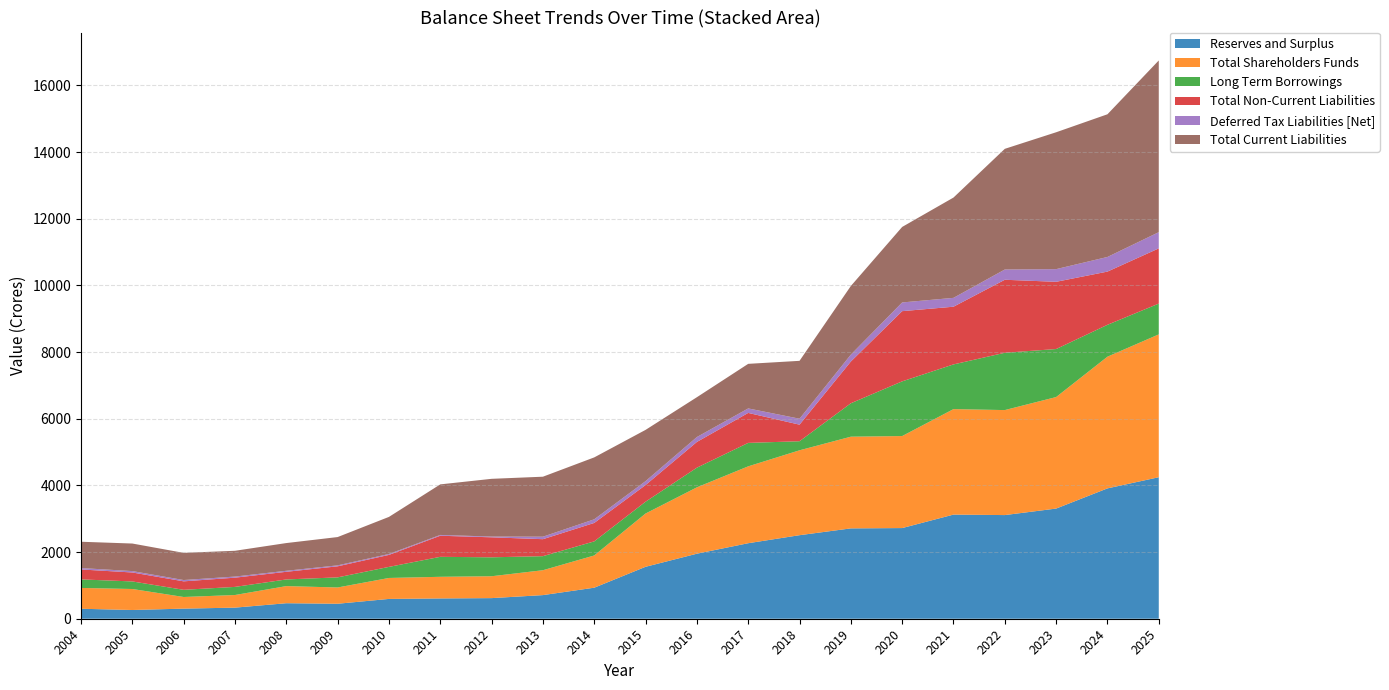

Reading left to right, list all the values displayed in this chart.

Reserves and Surplus: 299.3	261.8	303.3	333.0	465.6	449.4	594.5	608.9	618.5	708.8	931.1	1558.1	1950.8	2265.7	2506.4	2710.6	2720.2	3124.3	3109.8	3305.2	3910.7	4245.3
Total Shareholders Funds: 624.6	630.1	349.0	378.6	513.3	488.4	628.7	649.1	656.3	746.6	967.1	1598.5	1991.3	2306.2	2546.8	2751.0	2760.6	3164.7	3150.3	3345.6	3951.1	4285.8
Long Term Borrowings: 256.1	226.8	215.1	243.4	199.5	303.1	332.3	599.2	568.0	421.7	422.5	354.3	590.0	703.5	272.3	1002.7	1640.8	1341.0	1719.2	1440.6	956.6	923.5
Total Non-Current Liabilities: 298.2	268.8	254.4	276.8	229.9	331.8	359.7	632.7	599.9	509.6	553.2	499.9	772.0	899.4	497.2	1251.9	2106.4	1731.2	2190.3	2017.2	1596.4	1656.3
Deferred Tax Liabilities [Net]: 42.1	41.9	39.3	33.3	30.4	28.7	27.4	24.1	22.4	74.5	109.1	117.2	147.4	134.6	178.2	207.7	261.1	265.6	307.9	380.0	438.9	486.4
Total Current Liabilities: 789.4	826.6	815.0	773.6	831.6	848.9	1112.6	1516.8	1732.3	1799.9	1857.3	1537.7	1194.5	1337.6	1736.5	2058.9	2265.5	3009.1	3620.3	4106.3	4280.9	5152.1